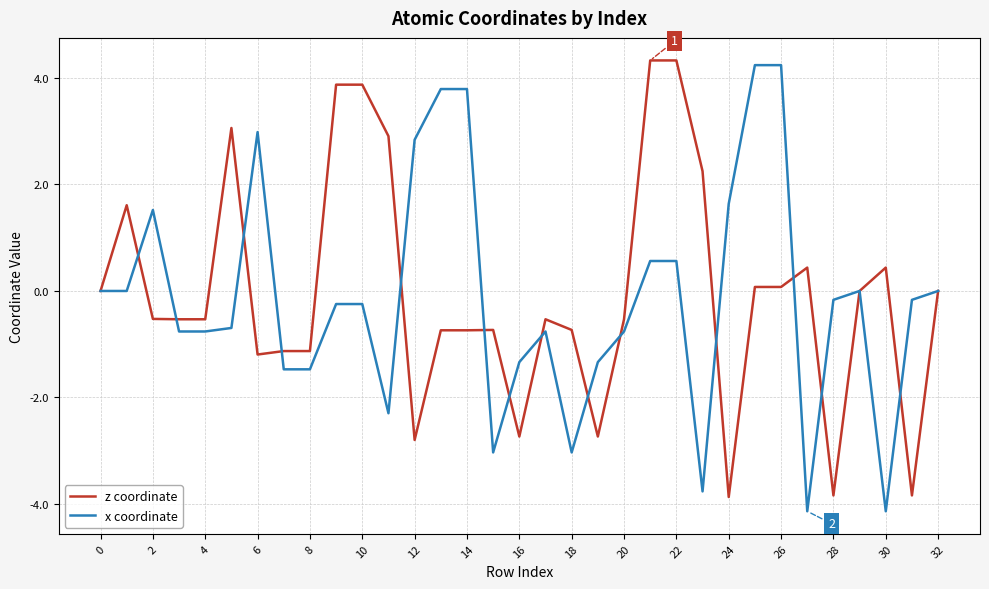

What is the maximum value for x coordinate?

4.2